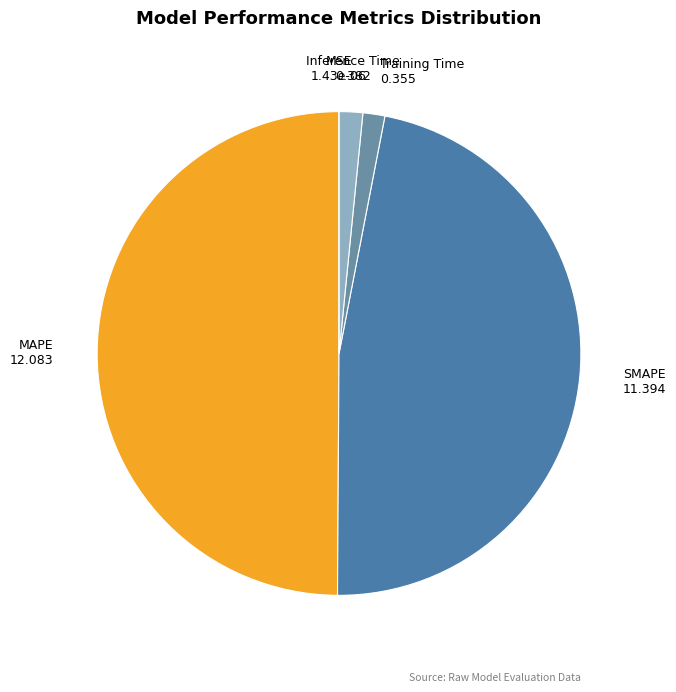

Which slice is the largest?

MAPE